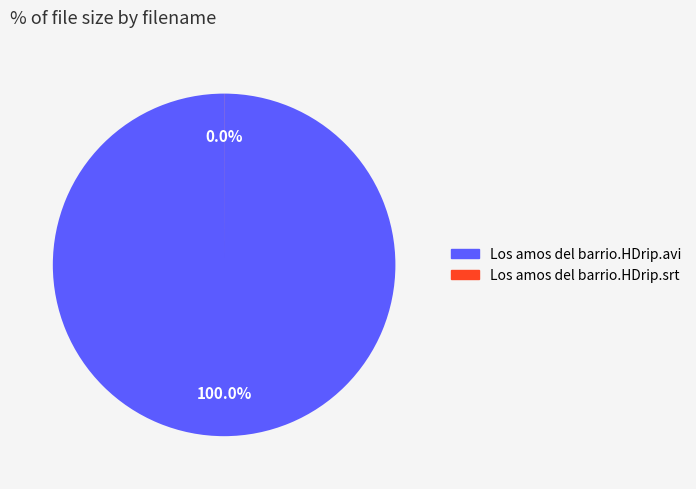

How many segments does this pie chart have?

2